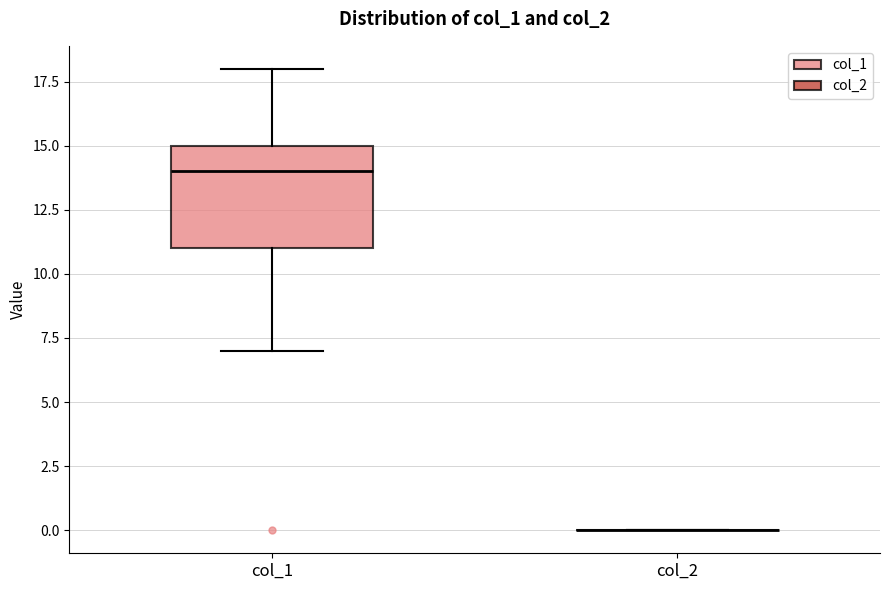

Which box is the tallest, from its lower edge to its upper edge?

col_1